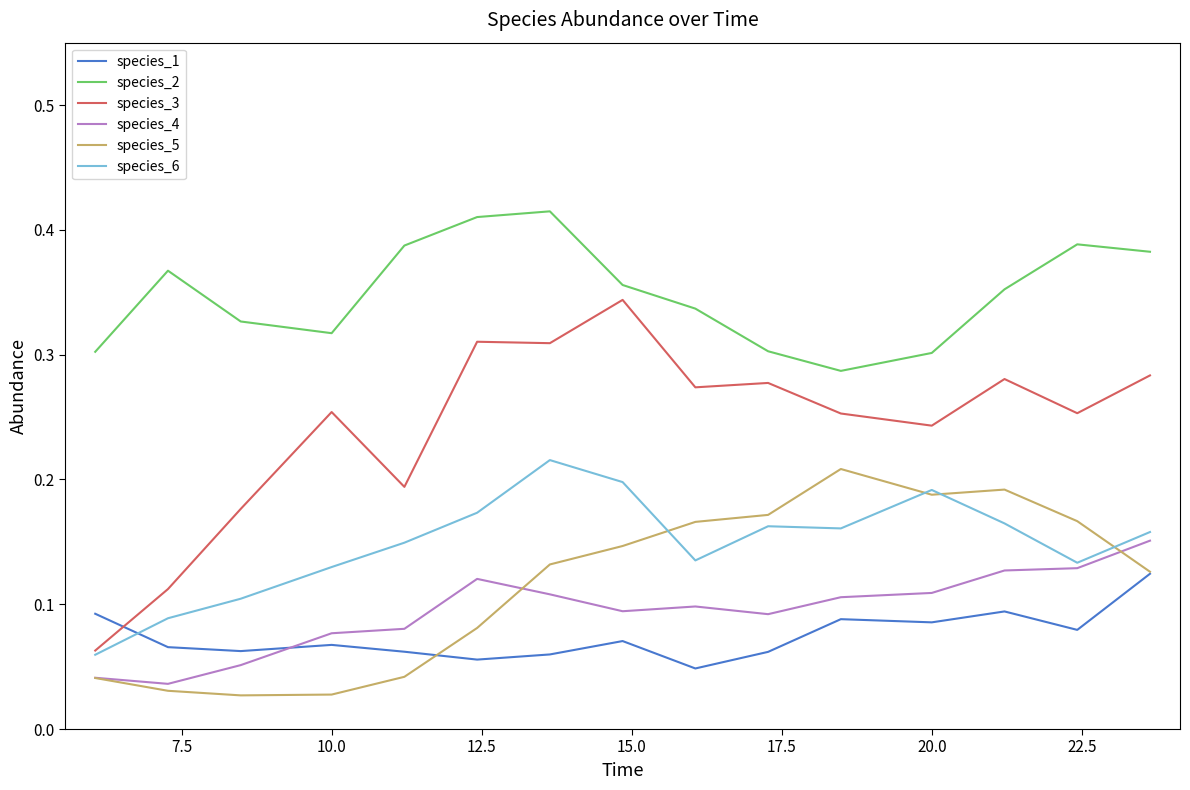

True or false: species_1 and species_4 cross at least once.

True